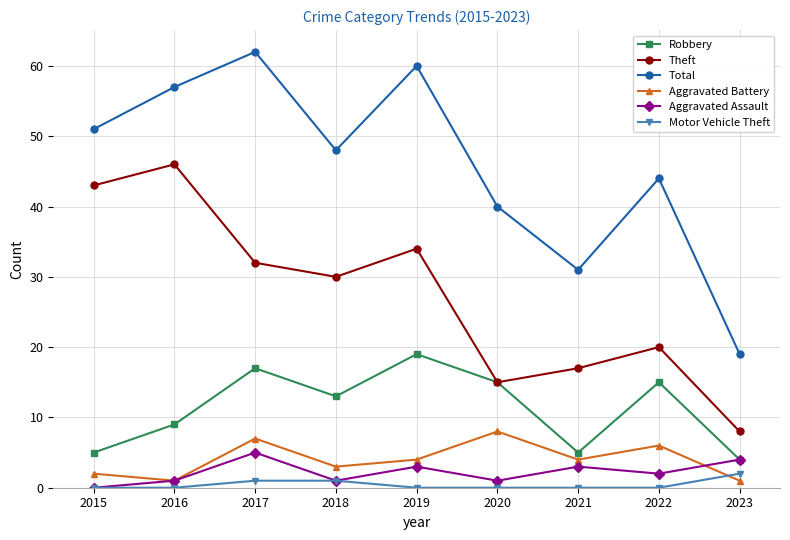

Is the value of Total at 2015 greater than the value of Aggravated Assault at 2017?

Yes